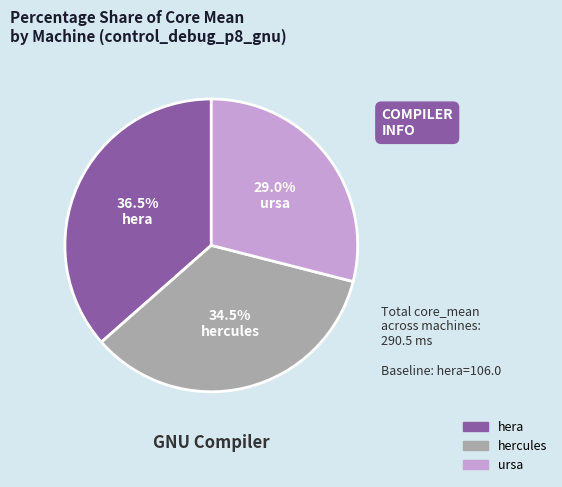

Between ursa and hercules, which is larger?

hercules